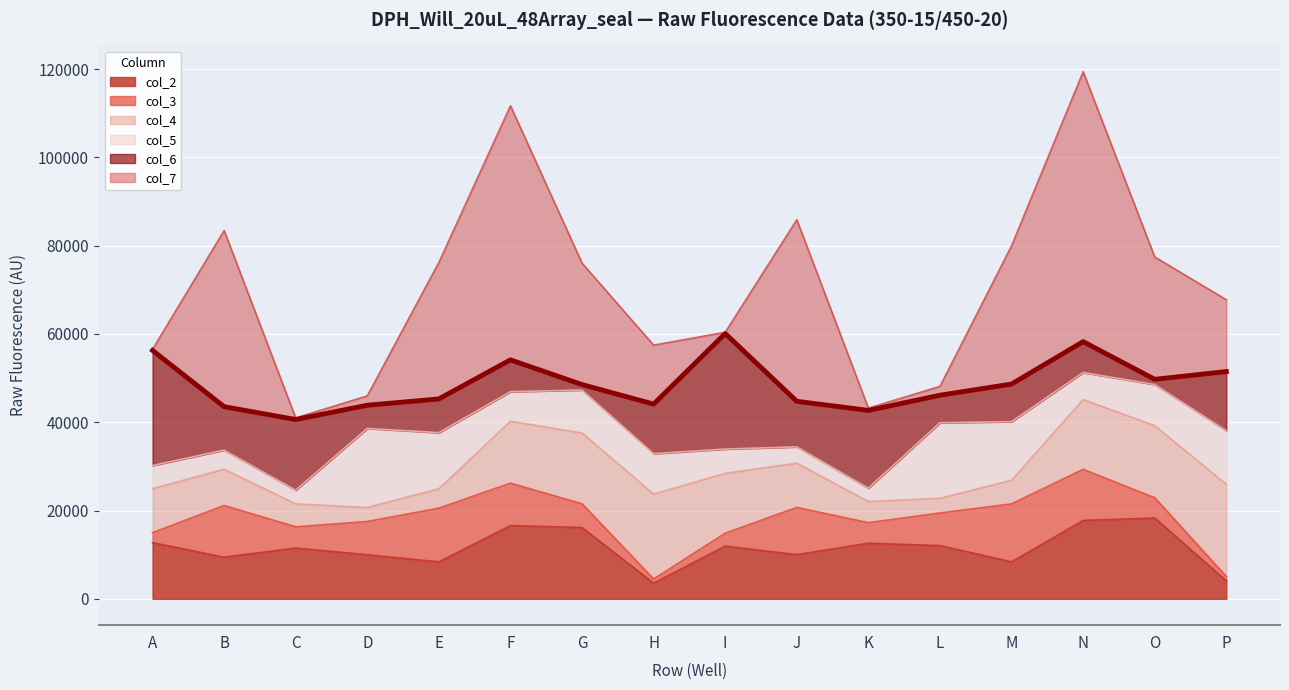

The value of col_2 at P is 5729. True or false?

False